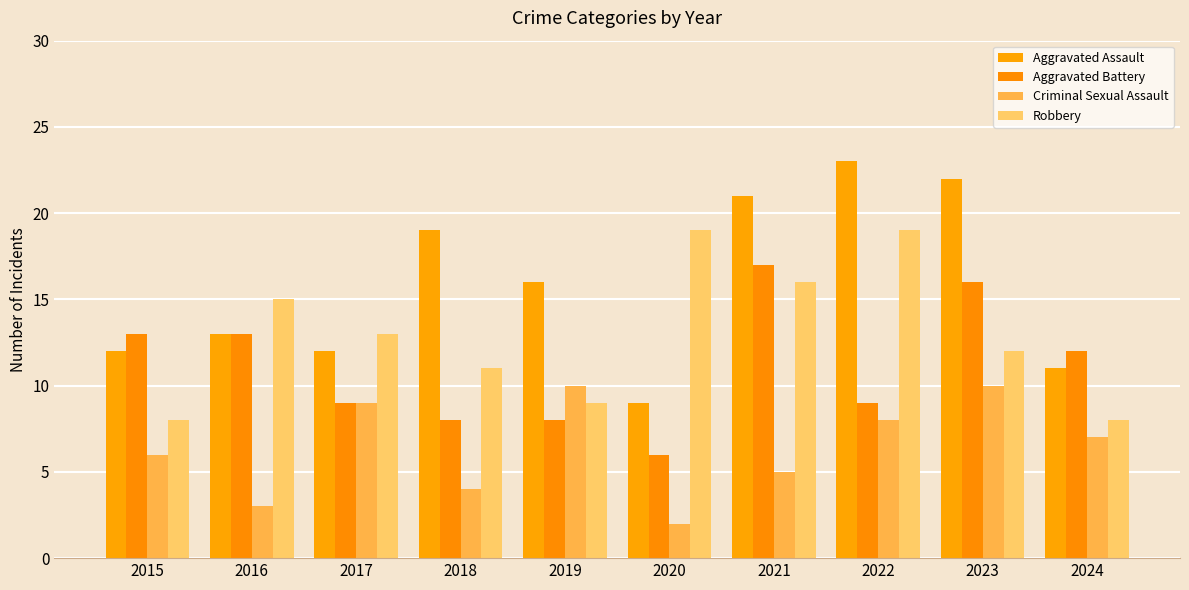

Which series has the widest spread of values?

Aggravated Assault